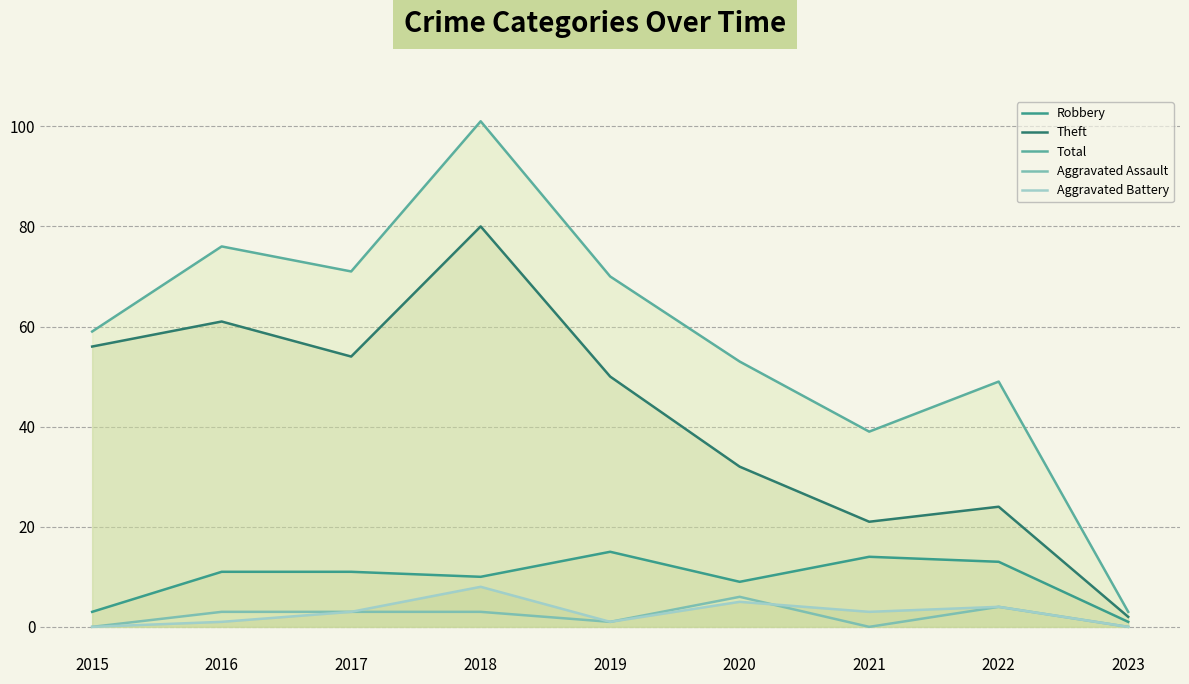

How many interior local peaks does the Theft series have?

3